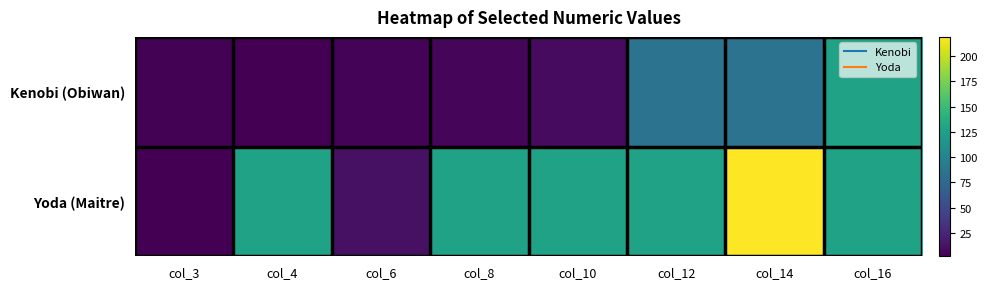

Between col_8 and col_16, which is larger?

col_16